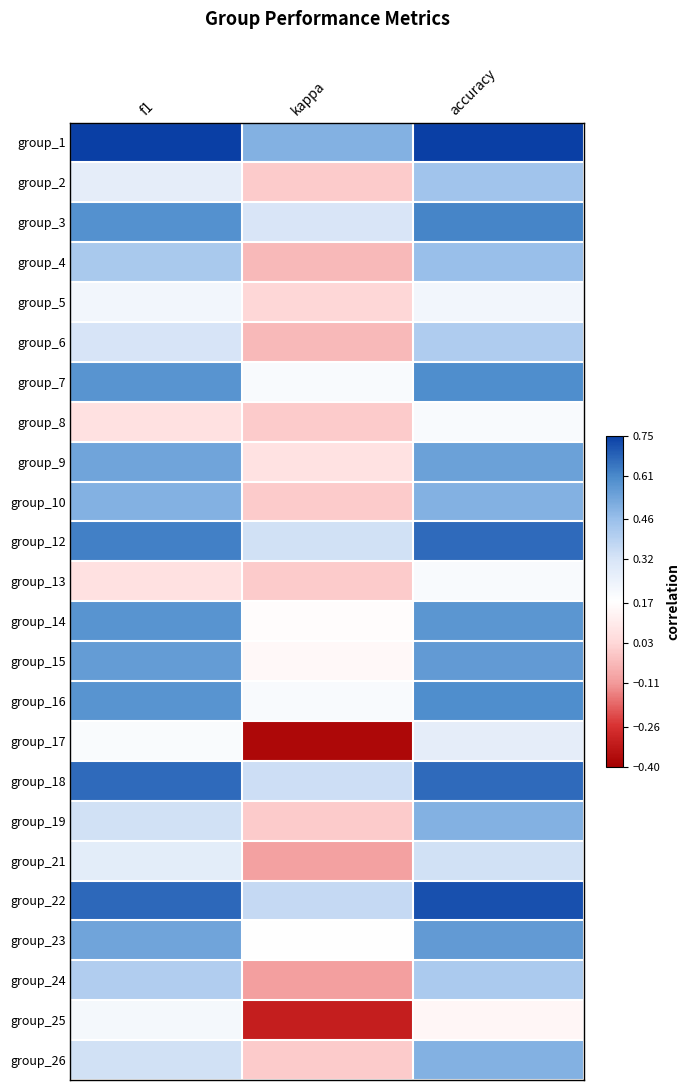

At accuracy, list the series in order from largest to smallest.

group_1, group_22, group_12, group_18, group_3, group_7, group_16, group_14, group_15, group_23, group_9, group_10, group_19, group_26, group_4, group_2, group_24, group_6, group_21, group_17, group_5, group_8, group_13, group_25